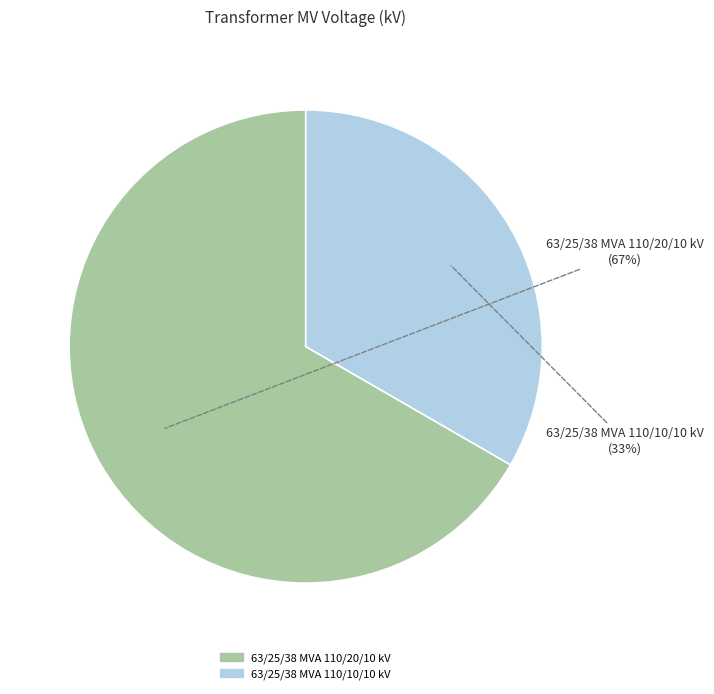

Which has a higher value, 63/25/38 MVA 110/10/10 kV or 63/25/38 MVA 110/20/10 kV?

63/25/38 MVA 110/20/10 kV